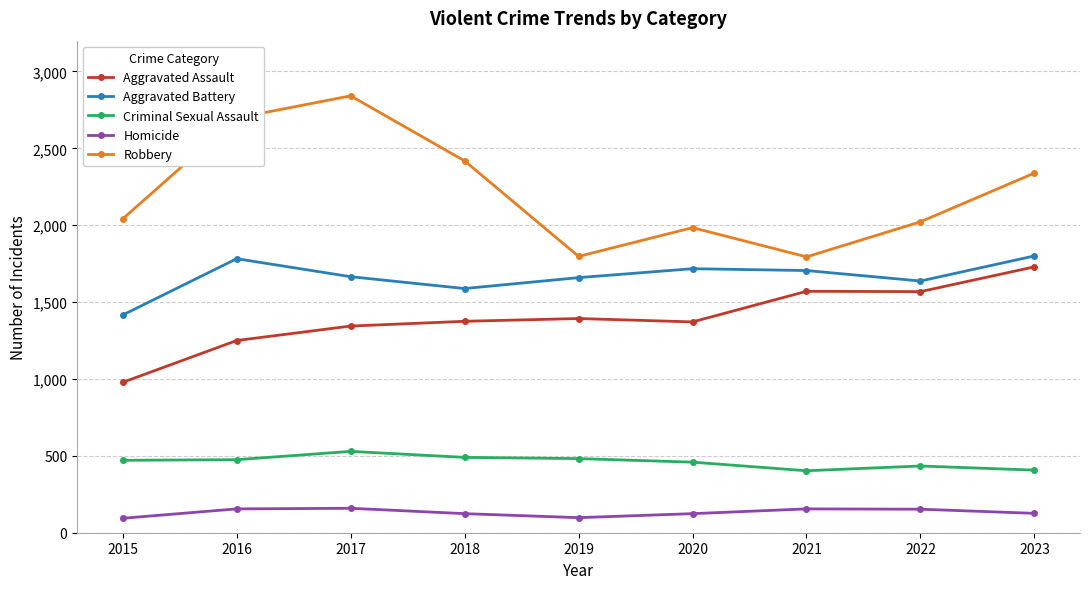

What are all the series names shown in the legend?

Aggravated Assault, Aggravated Battery, Criminal Sexual Assault, Homicide, Robbery